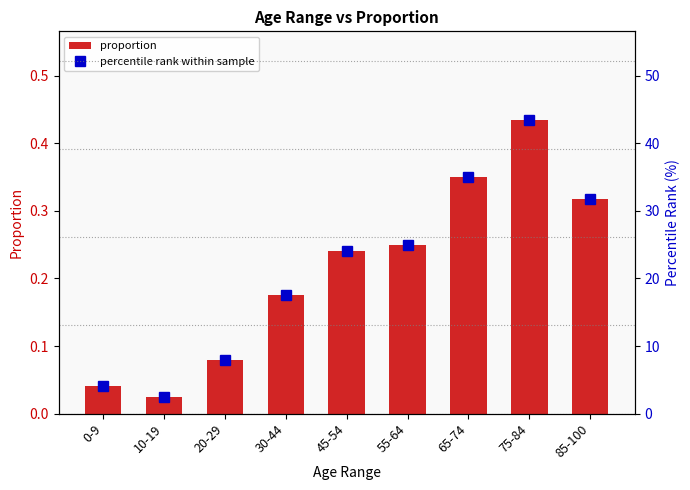

What is the spread (max minus min) of values at 0-9?

4.1